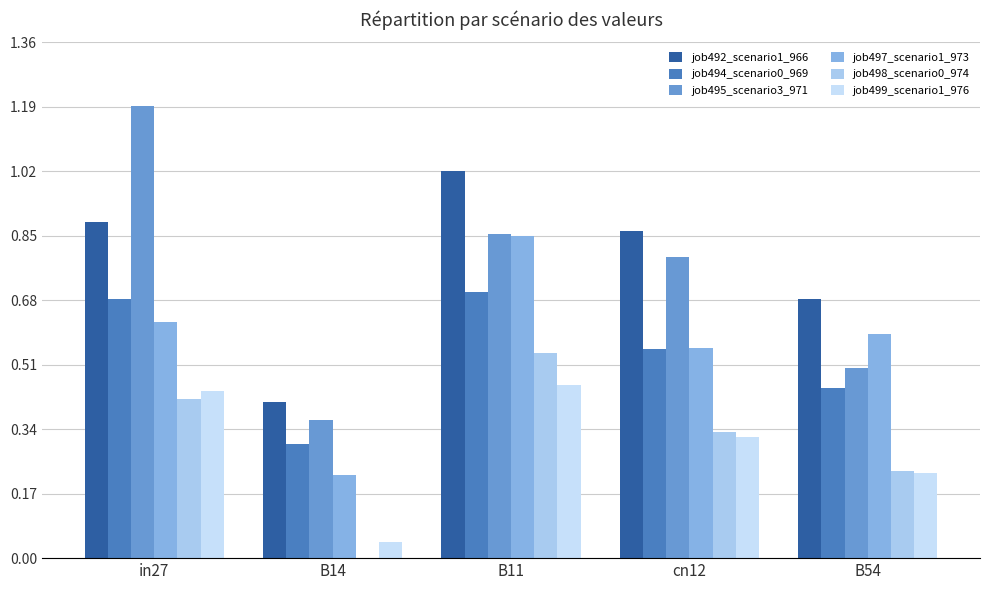

What position from the left is cn12?

4